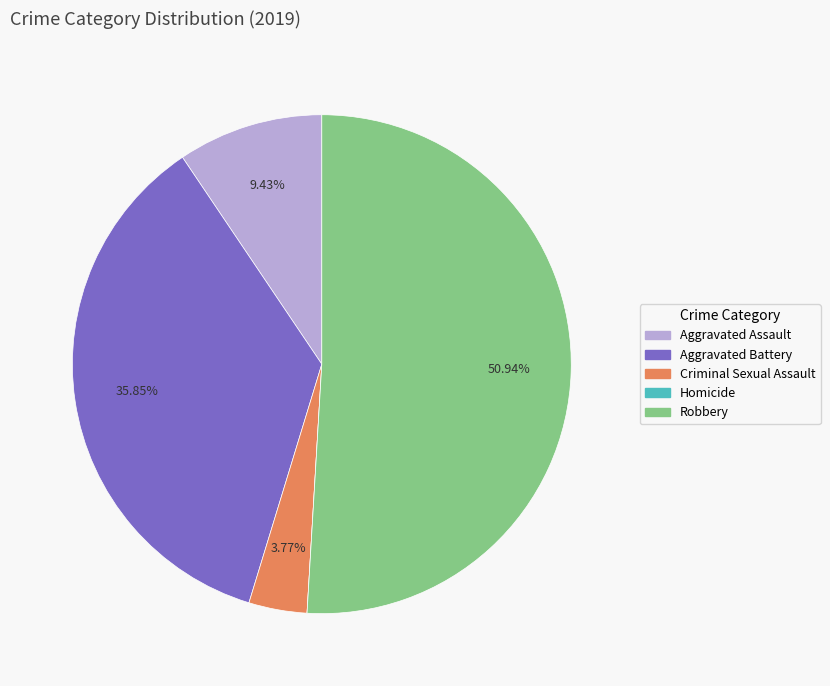

What is the ratio of the value at Aggravated Battery to the value at Criminal Sexual Assault?

9.5